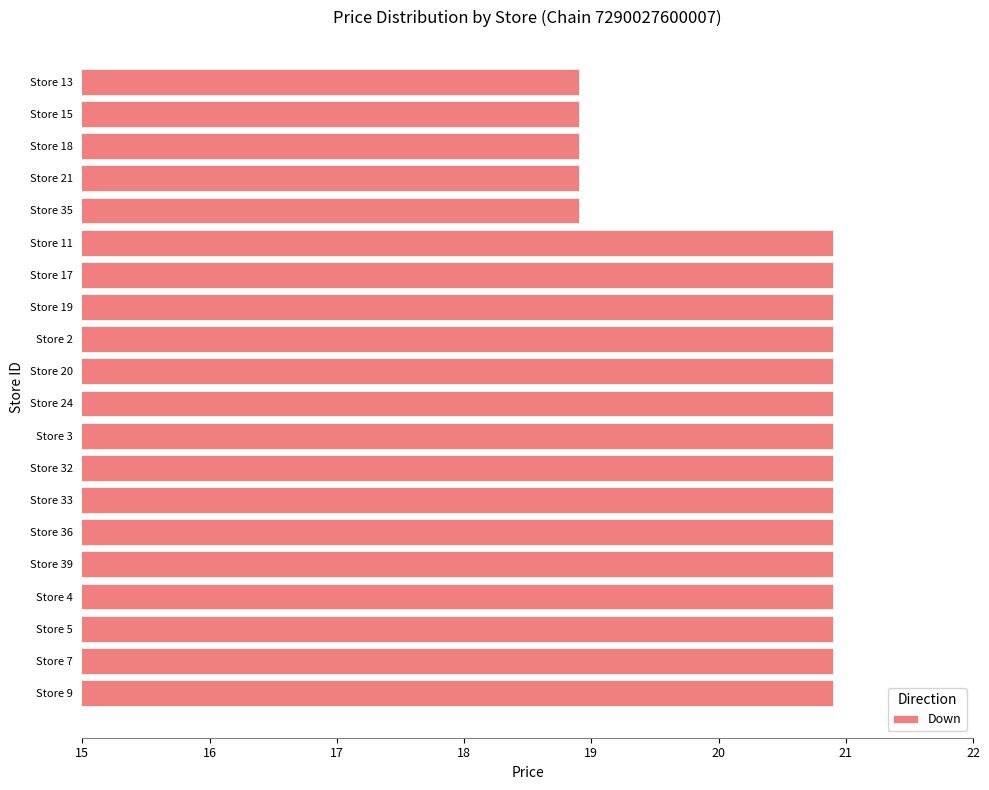

Reading bottom to top, what are all the values shown in this chart?

Store 9=20.9	Store 7=20.9	Store 5=20.9	Store 4=20.9	Store 39=20.9	Store 36=20.9	Store 33=20.9	Store 32=20.9	Store 3=20.9	Store 24=20.9	Store 20=20.9	Store 2=20.9	Store 19=20.9	Store 17=20.9	Store 11=20.9	Store 35=18.9	Store 21=18.9	Store 18=18.9	Store 15=18.9	Store 13=18.9